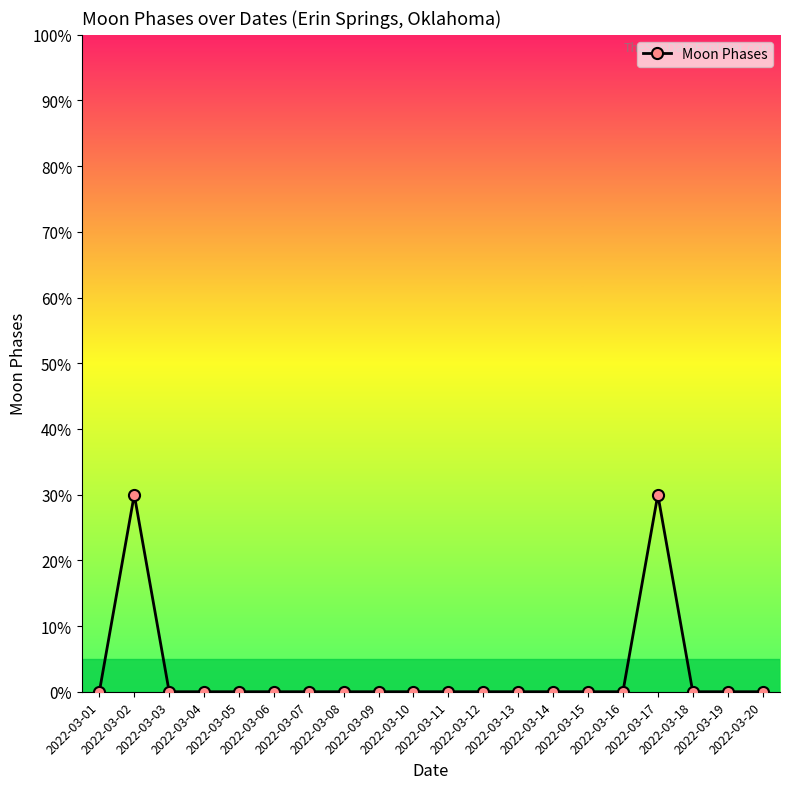

What is the maximum value shown in the chart?

30